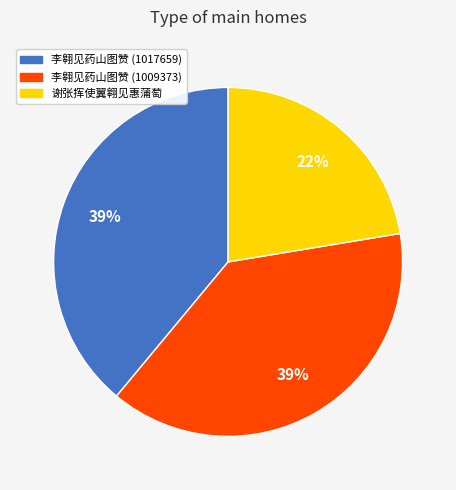

Which slice is the smallest?

谢张挥使翼翱见惠蒲萄